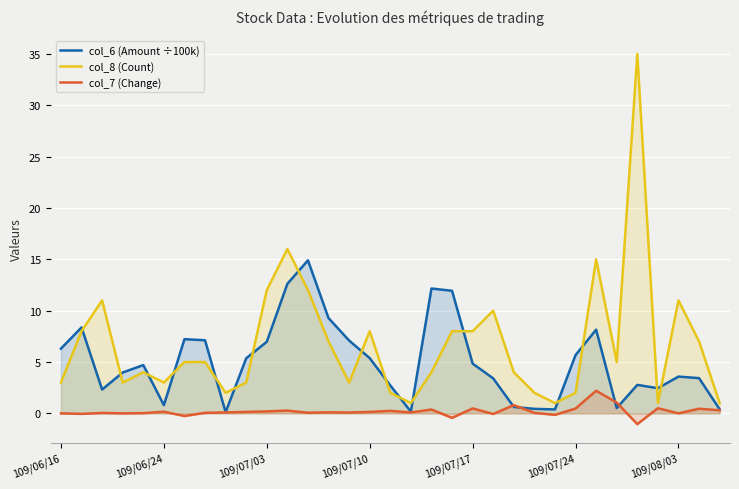

What is the average value of the col_8 (Count) series?

6.7